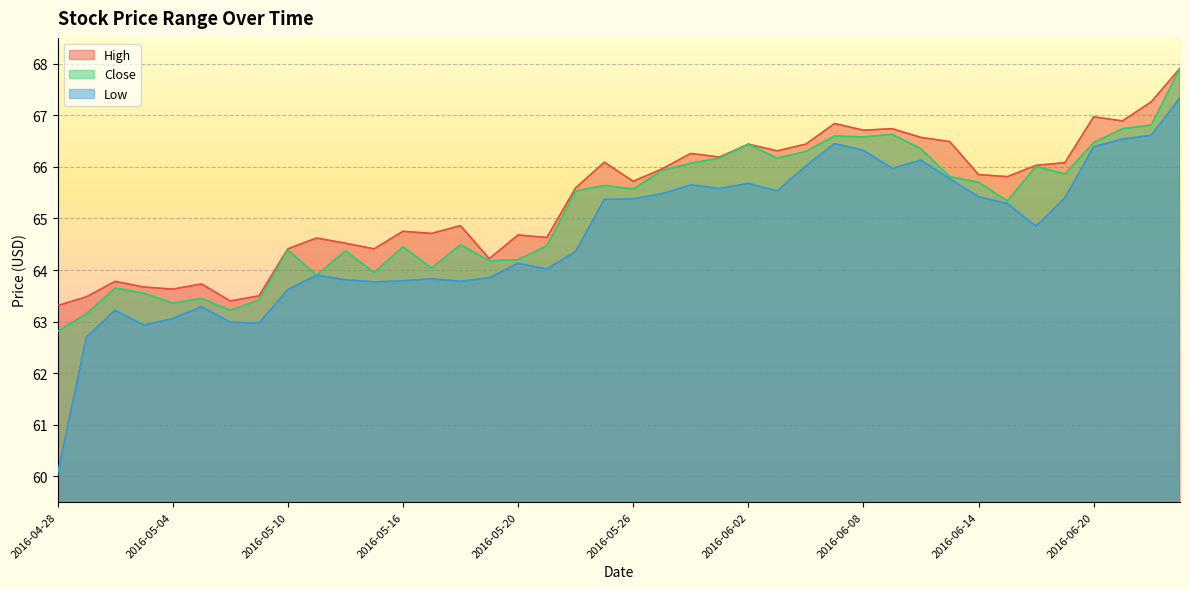

At which category is the sum across all series the highest?

2016-06-23